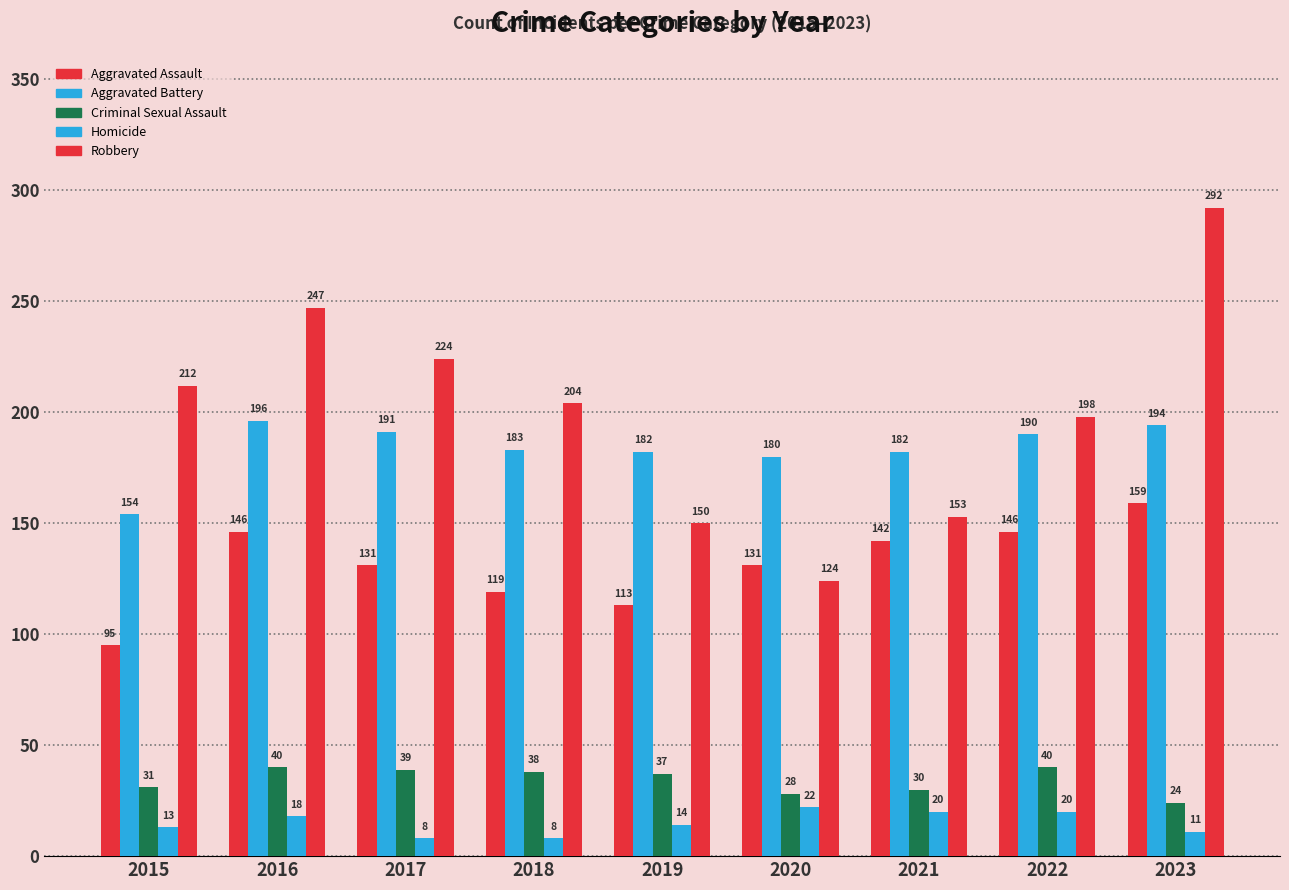

How many values in the Aggravated Assault series are below 131?

3